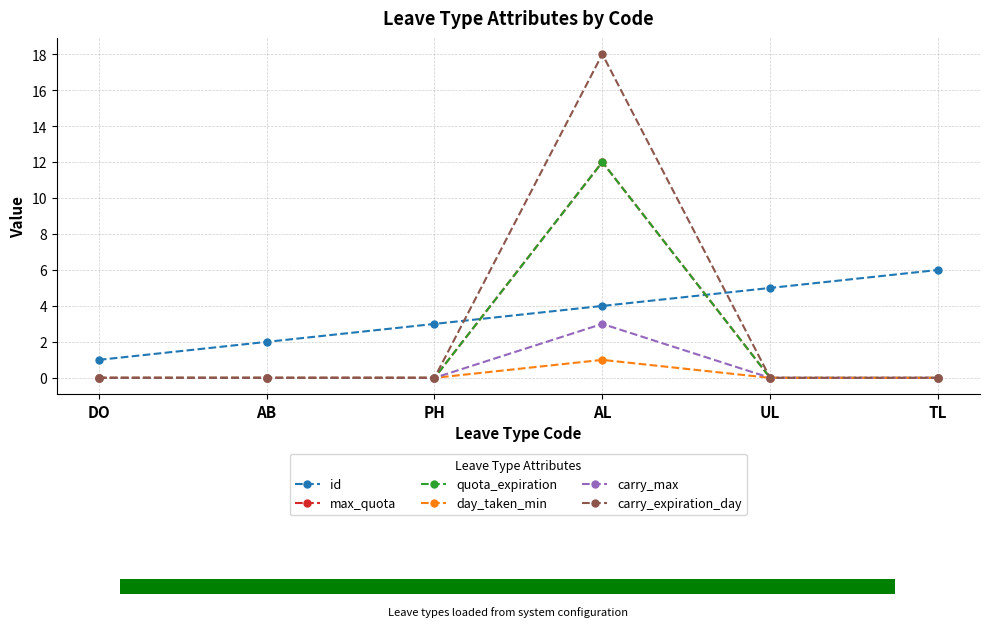

Does the chart contain any negative values?

No